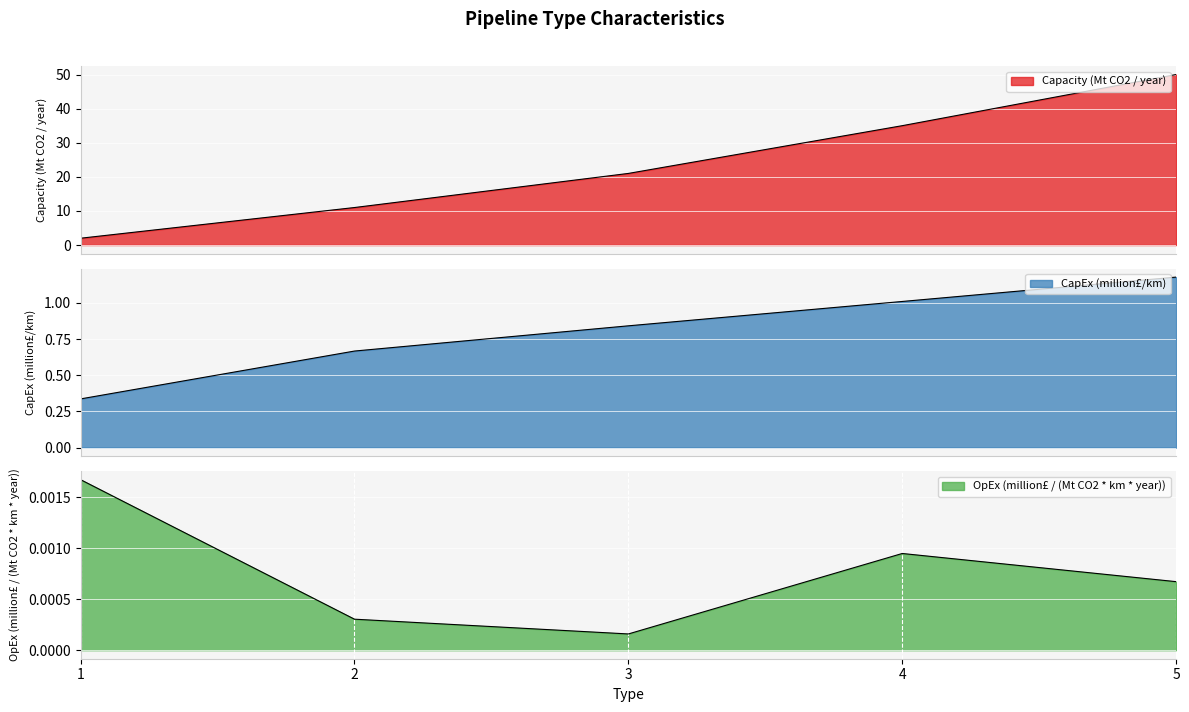

True or false: Capacity (Mt CO2 / year) has more than 2 interior local peaks.

False